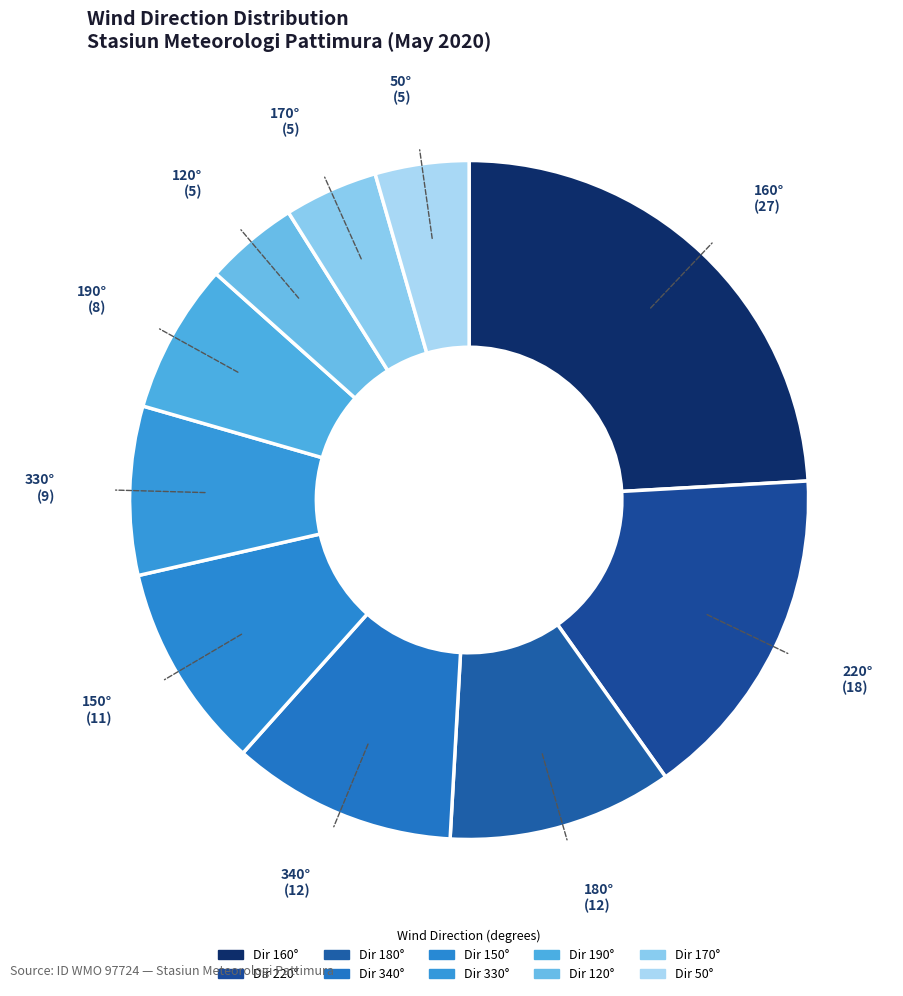

Count the number of slices in the pie.

10